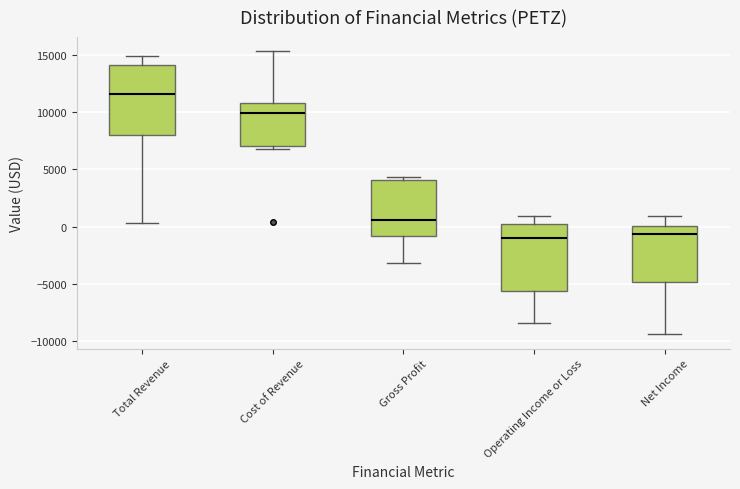

Reading left to right, read every box against the y-axis: the position of its median line, the range the box covers, and the ends of its whiskers. The values are not printed on the chart, so give them approximately, as read against the axis.

Total Revenue: median 11500, box 8000 to 14000, whiskers 500 to 15000
Cost of Revenue: median 10000, box 7000 to 11000, whiskers 7000 (just below the box's lower edge) to 15500
Gross Profit: median 500, box -1000 to 4000, whiskers -3000 to 4500
Operating Income or Loss: median -1000, box -5500 to 0, whiskers -8500 to 1000
Net Income: median -500, box -5000 to 0, whiskers -9500 to 1000